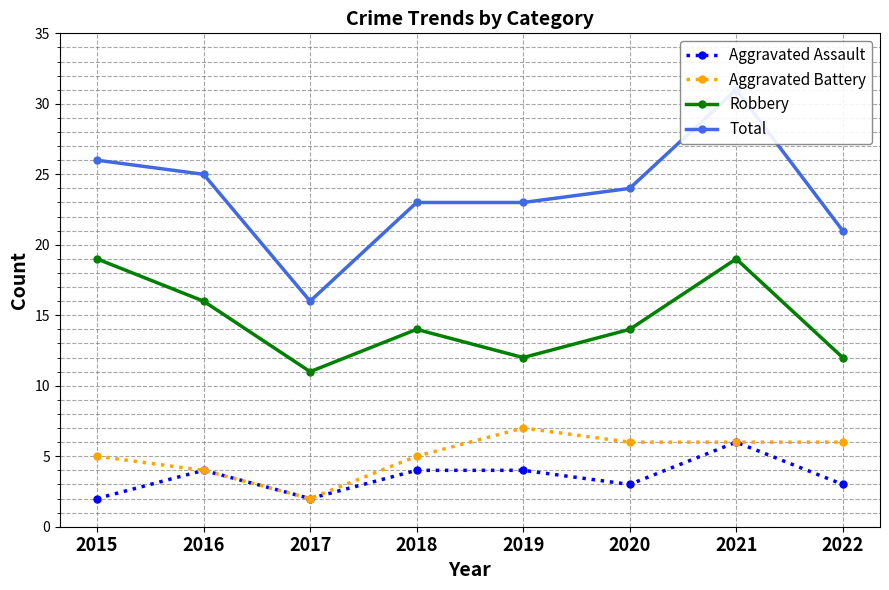

What is the total value across all series at 2015?

52